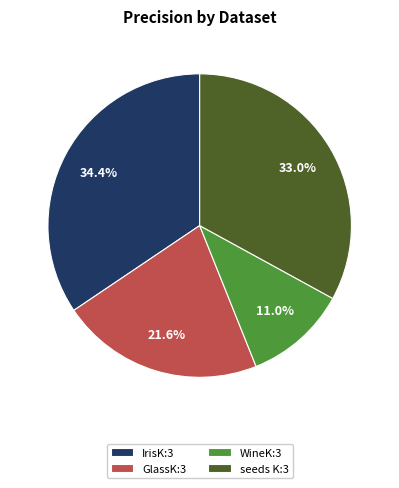

Does any single category account for the majority?

No